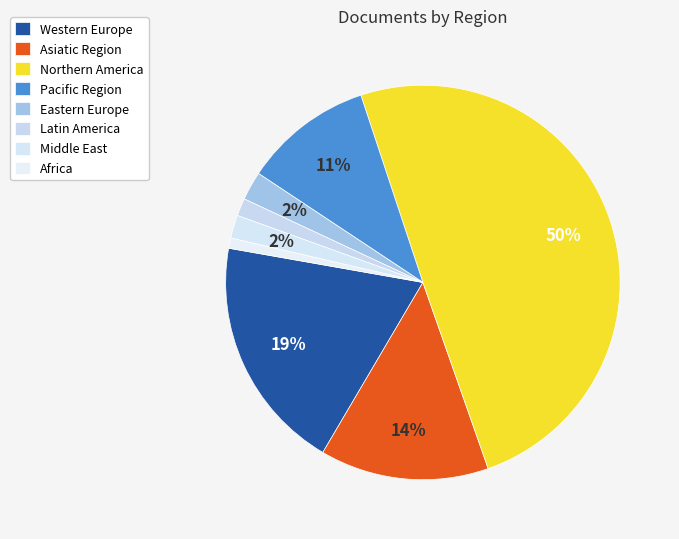

How much of the chart is everything except Pacific Region?

89.4%